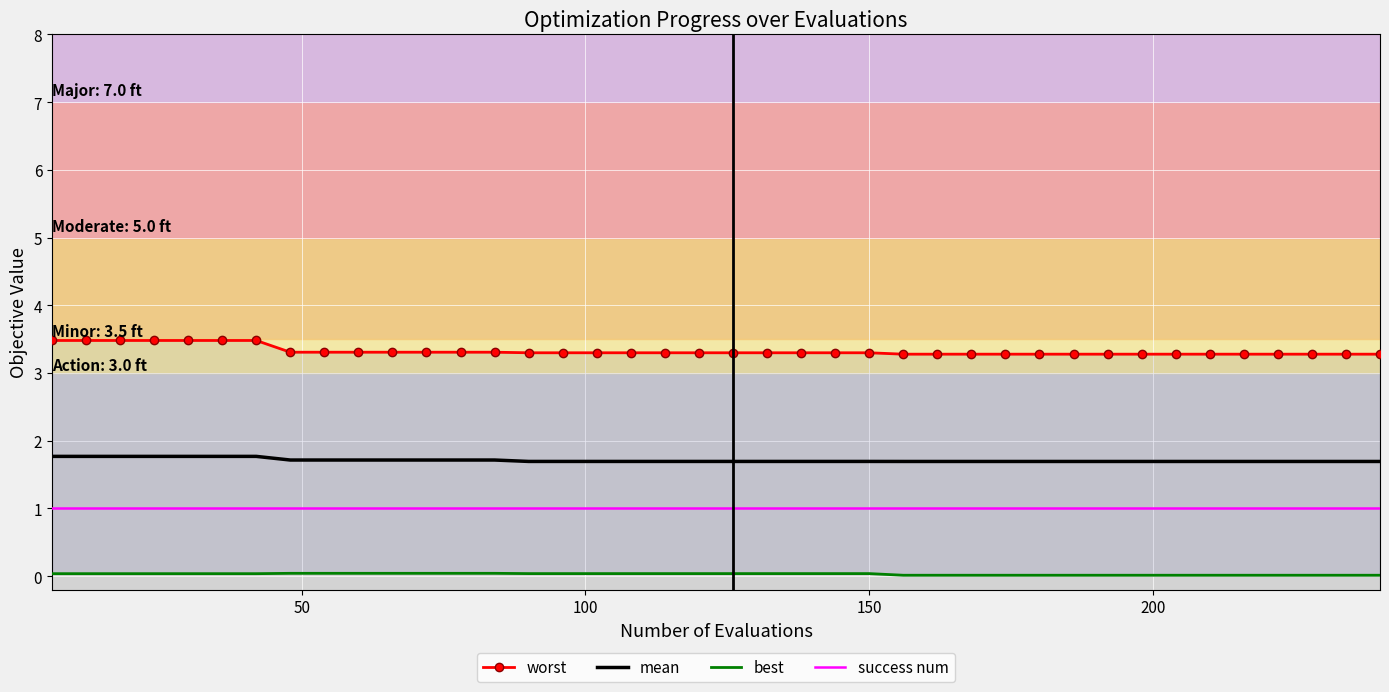

What is the maximum value for mean?

1.8